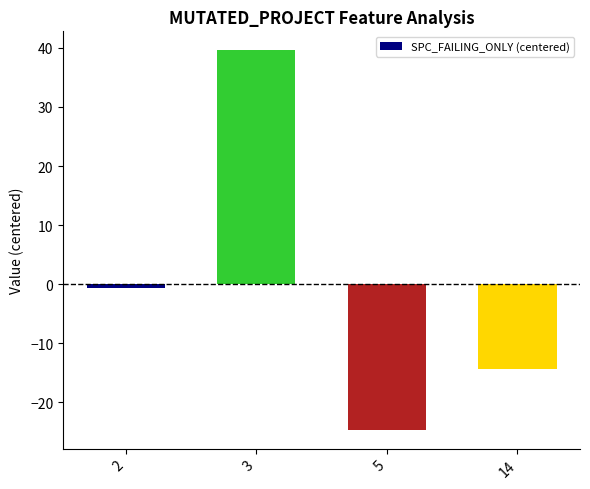

How many negative values are there?

3